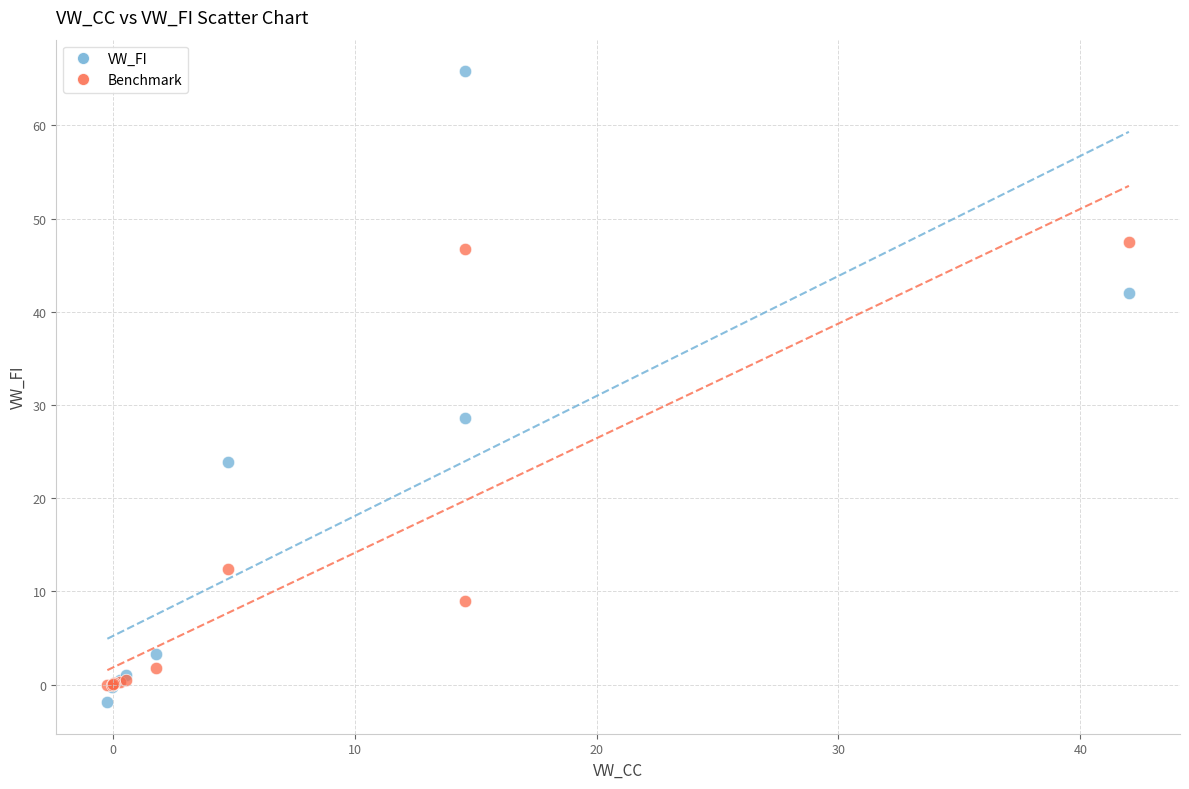

In the Benchmark series, what Y value is closest to 23?

12.4